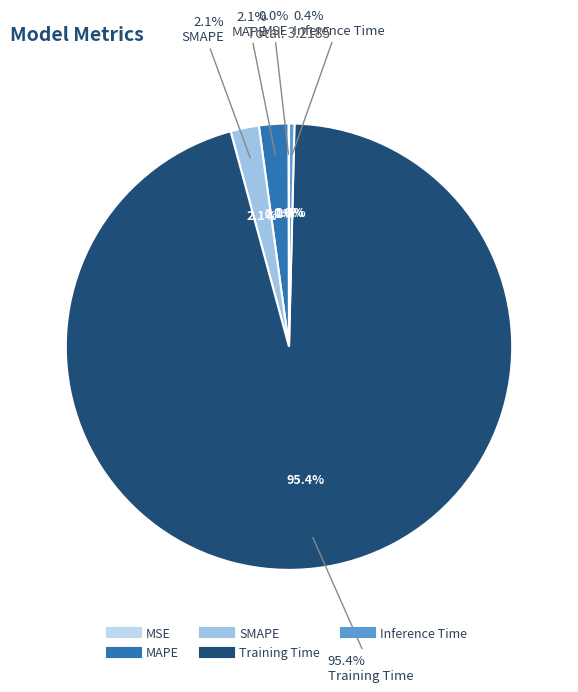

What is the total percentage of MAPE and Training Time?

97.5%